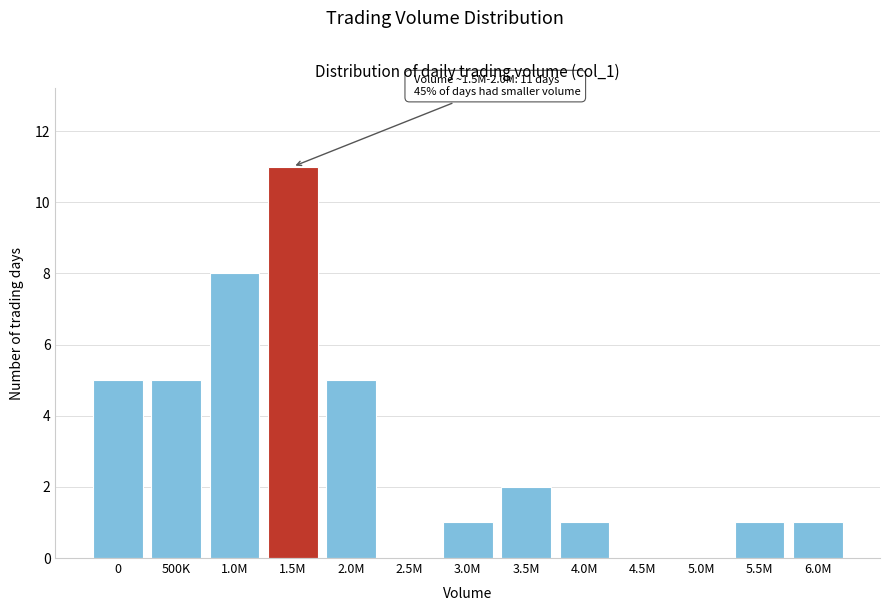

Reading right to left, transcribe all the data shown in this chart.

6.0M=1	5.5M=1	5.0M=0	4.5M=0	4.0M=1	3.5M=2	3.0M=1	2.5M=0	2.0M=5	1.5M=11	1.0M=8	500K=5	0=5